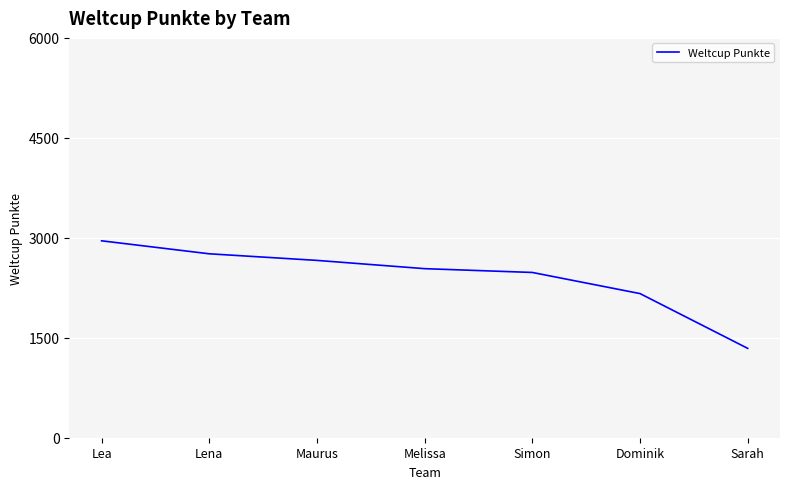

List the labels in order of value, smallest first.

Sarah, Dominik, Simon, Melissa, Maurus, Lena, Lea